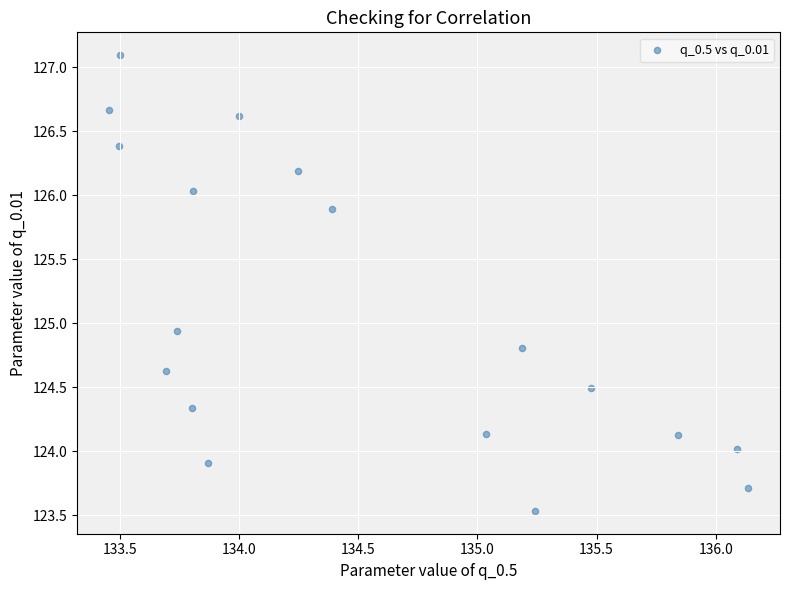

What is the range of X values (max minus min)?

2.7